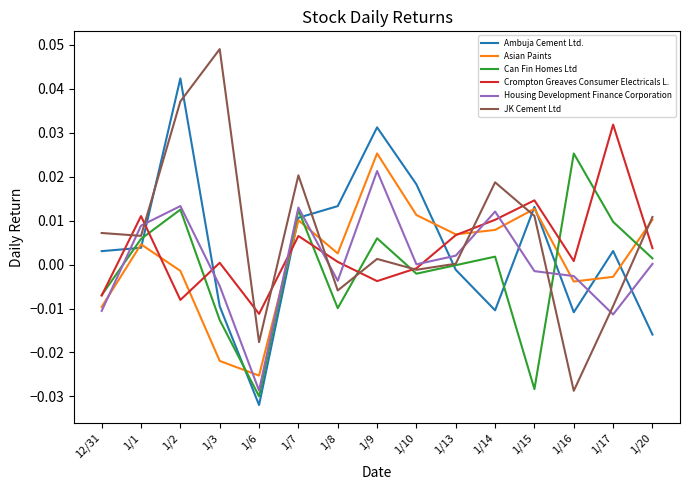

Between which two adjacent categories do Housing Development Finance Corporation and JK Cement Ltd first intersect?

12/31 and 1/1